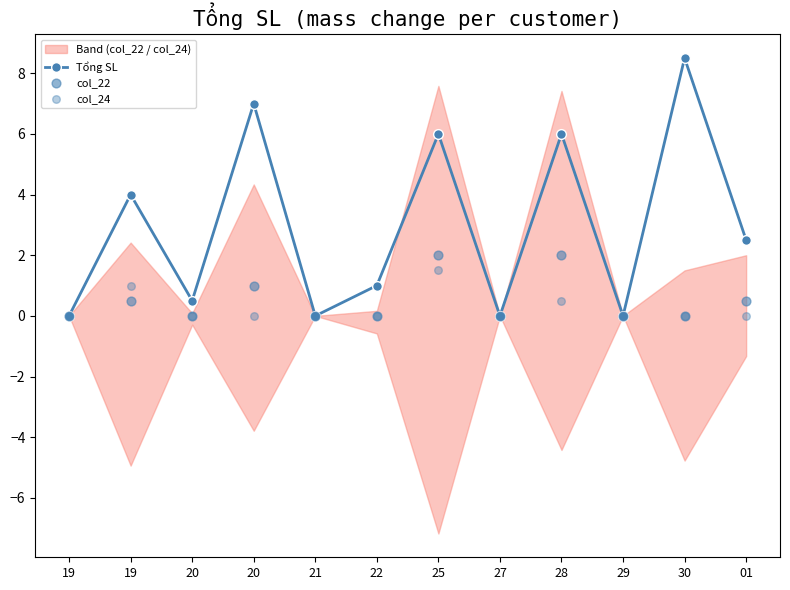

What are all the series names shown in the legend?

Tổng SL, col_22, col_24